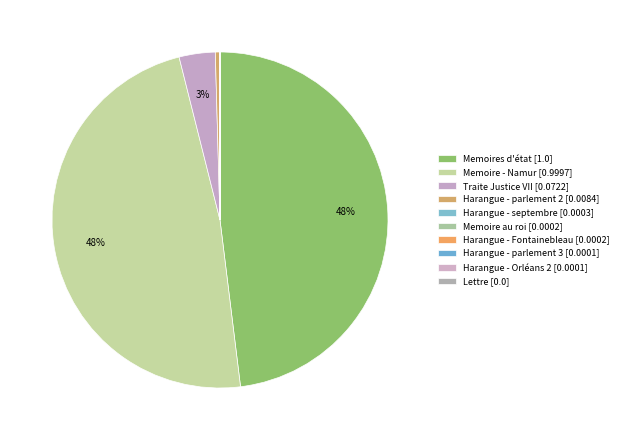

Which category has the smallest portion of the pie?

Lettre_corrected_stemmed